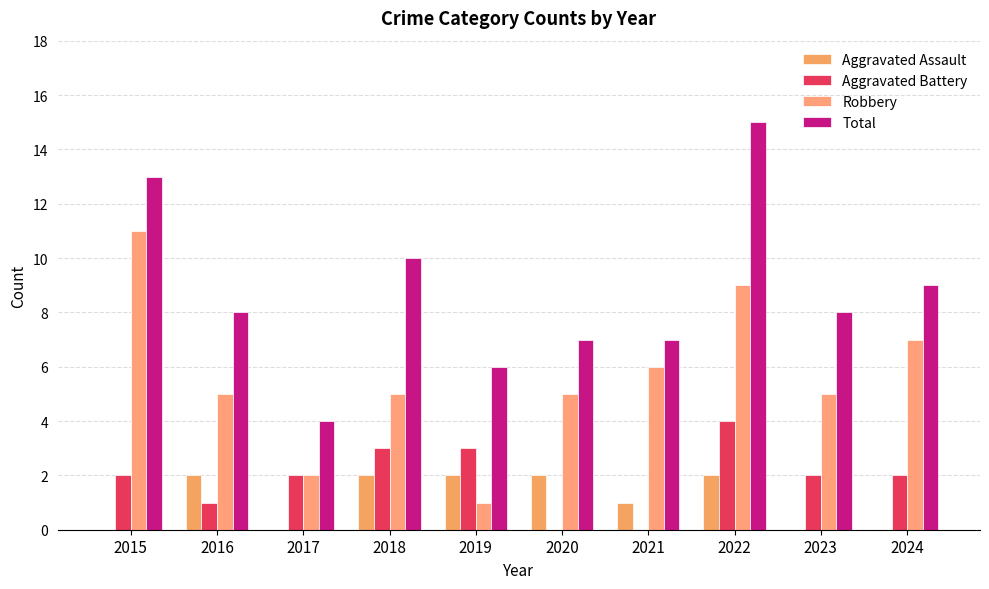

At which category is the sum across all series the highest?

2022